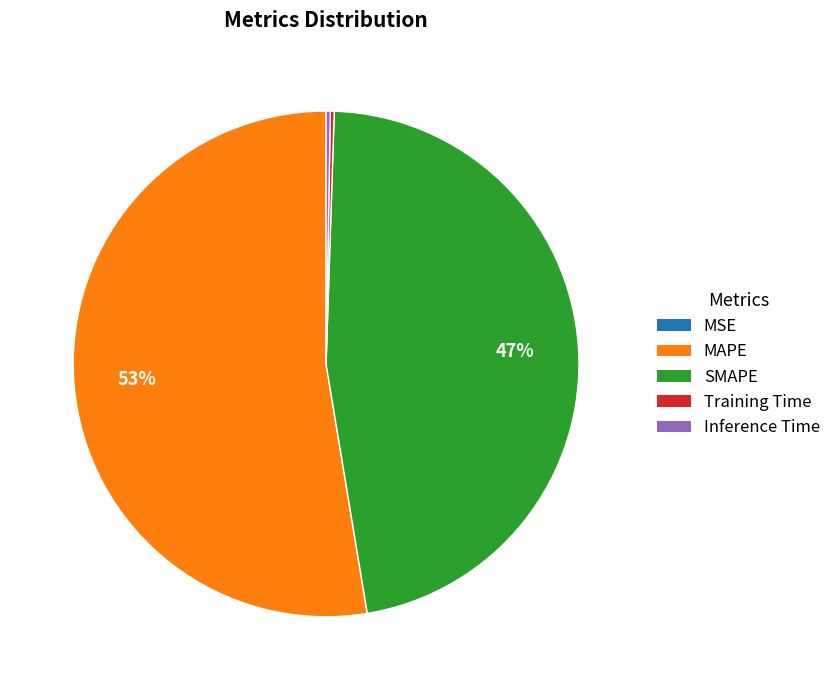

What is the majority slice?

MAPE